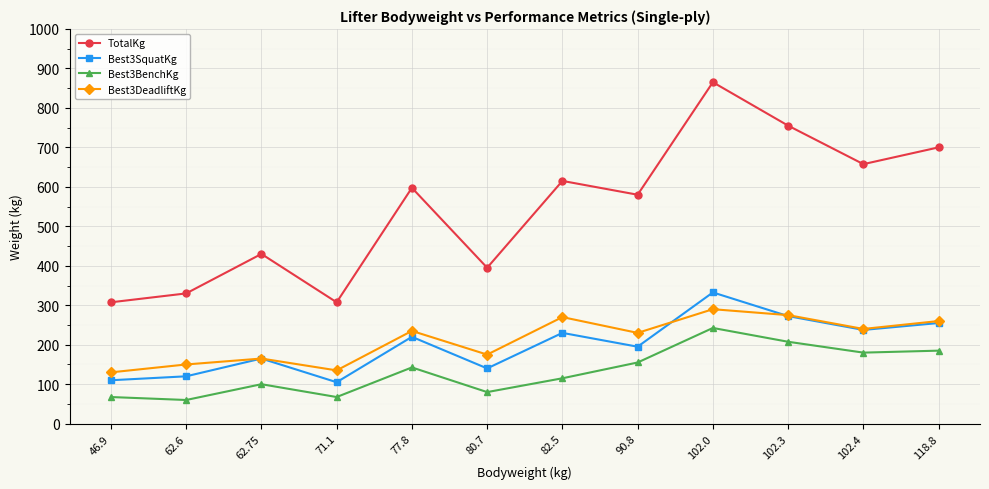

List the series in order of their peak value, lowest first.

Best3BenchKg, Best3DeadliftKg, Best3SquatKg, TotalKg